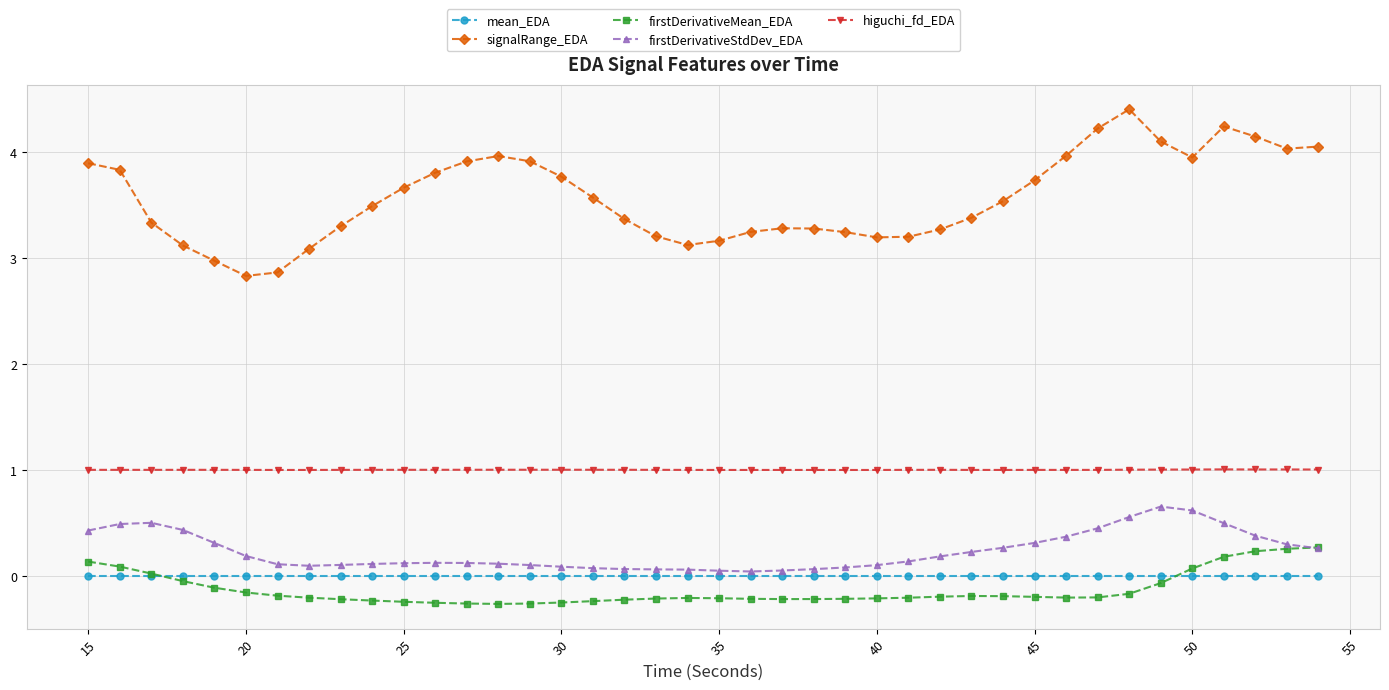

Which series has the largest range (max minus min)?

signalRange_EDA